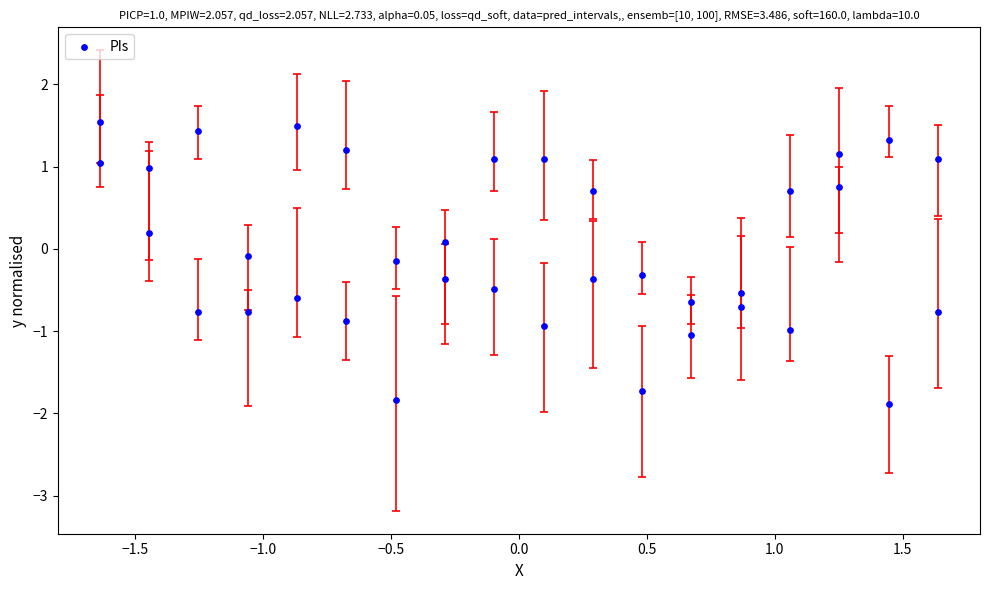

What is the range of Y values (max minus min)?

3.4